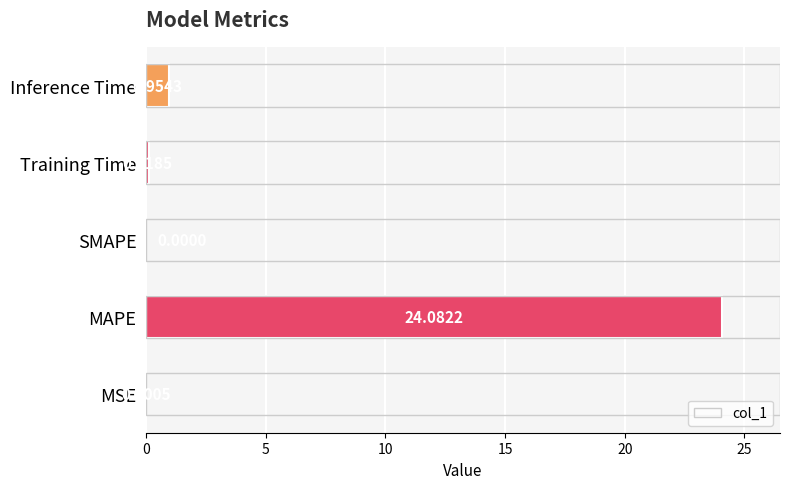

What is the sum of the values at MAPE and SMAPE?

24.1